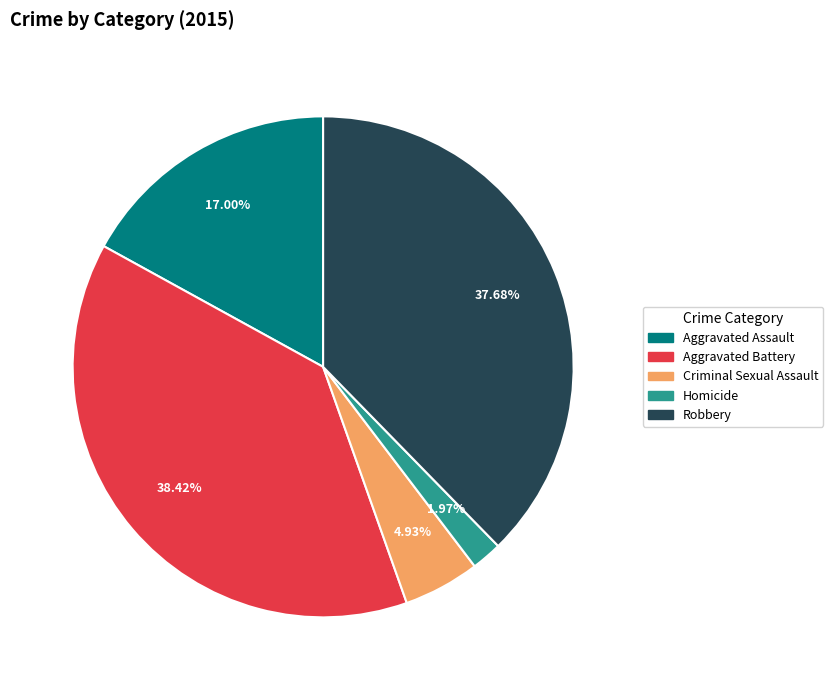

Which category has the smallest portion of the pie?

Homicide